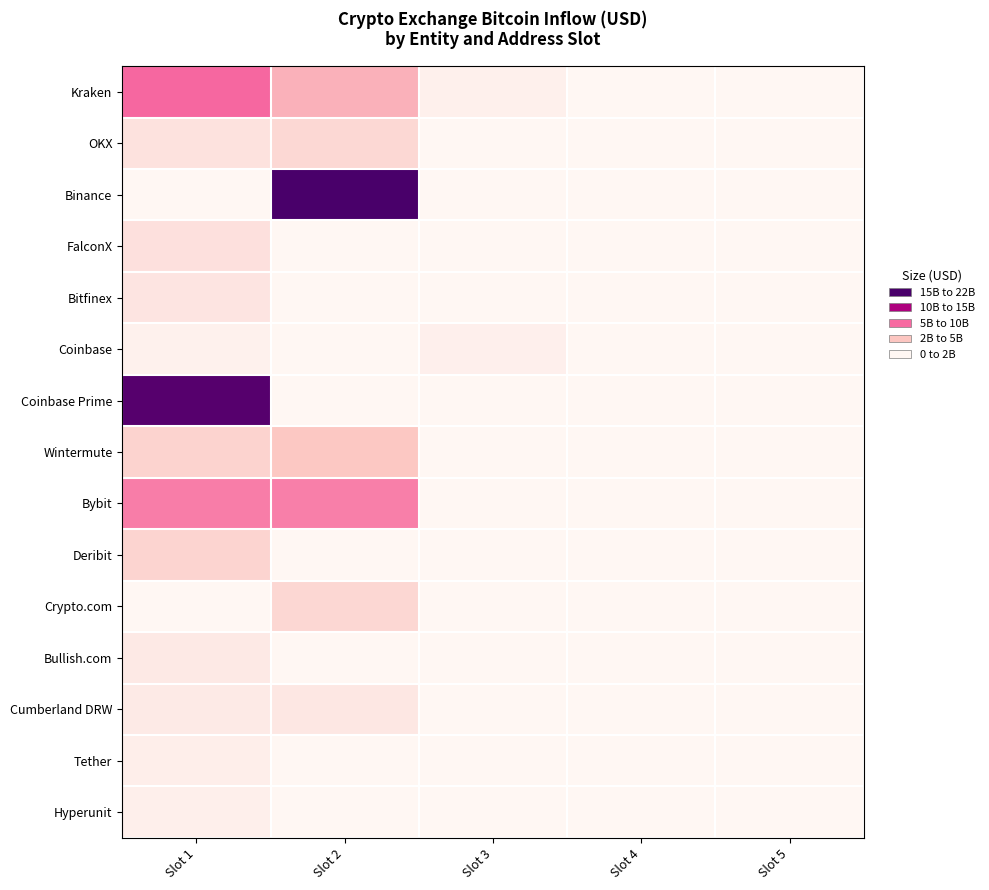

Reading left to right, extract all data points from this chart.

Kraken: Slot 1=10679884182.5	Slot 2=6646052955.6	Slot 3=772829577.7	Slot 4=0.0	Slot 5=0.0
OKX: Slot 1=2422664269.3	Slot 2=3449860300.4	Slot 3=0.0	Slot 4=0.0	Slot 5=0.0
Binance: Slot 1=0.0	Slot 2=21250470494.1	Slot 3=0.0	Slot 4=0.0	Slot 5=0.0
FalconX: Slot 1=2652524167.4	Slot 2=0.0	Slot 3=0.0	Slot 4=0.0	Slot 5=0.0
Bitfinex: Slot 1=2122130299.1	Slot 2=0.0	Slot 3=0.0	Slot 4=0.0	Slot 5=0.0
Coinbase: Slot 1=724867008.0	Slot 2=0.0	Slot 3=839251456.0	Slot 4=0.0	Slot 5=0.0
Coinbase Prime: Slot 1=20434454128.1	Slot 2=0.0	Slot 3=0.0	Slot 4=0.0	Slot 5=0.0
Wintermute: Slot 1=3940374401.4	Slot 2=4989358344.5	Slot 3=0.0	Slot 4=0.0	Slot 5=0.0
Bybit: Slot 1=9605678685.4	Slot 2=9487161300.3	Slot 3=0.0	Slot 4=0.0	Slot 5=0.0
Deribit: Slot 1=3824267403.3	Slot 2=0.0	Slot 3=0.0	Slot 4=0.0	Slot 5=0.0
Crypto.com: Slot 1=0.0	Slot 2=3555122394.3	Slot 3=0.0	Slot 4=0.0	Slot 5=0.0
Bullish.com: Slot 1=1638416164.8	Slot 2=0.0	Slot 3=0.0	Slot 4=0.0	Slot 5=0.0
Cumberland DRW: Slot 1=1546348100.8	Slot 2=1906364909.2	Slot 3=0.0	Slot 4=0.0	Slot 5=0.0
Tether: Slot 1=1004186688.6	Slot 2=0.0	Slot 3=0.0	Slot 4=0.0	Slot 5=0.0
Hyperunit: Slot 1=945291246.1	Slot 2=0.0	Slot 3=0.0	Slot 4=0.0	Slot 5=0.0